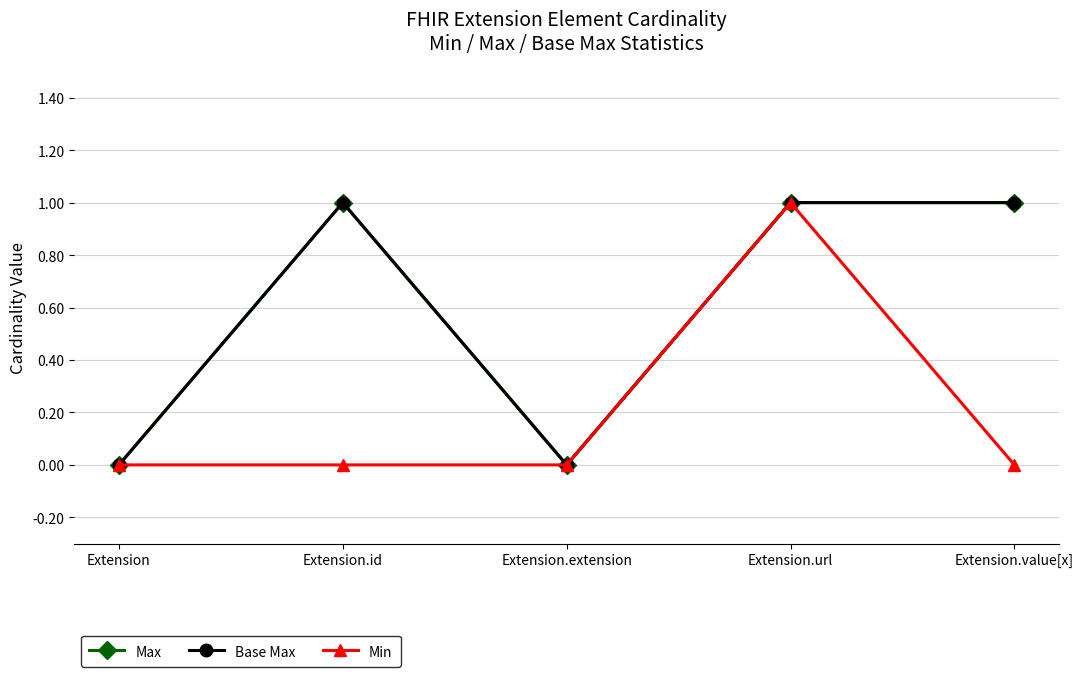

Is this an area chart (filled region under the line)?

No